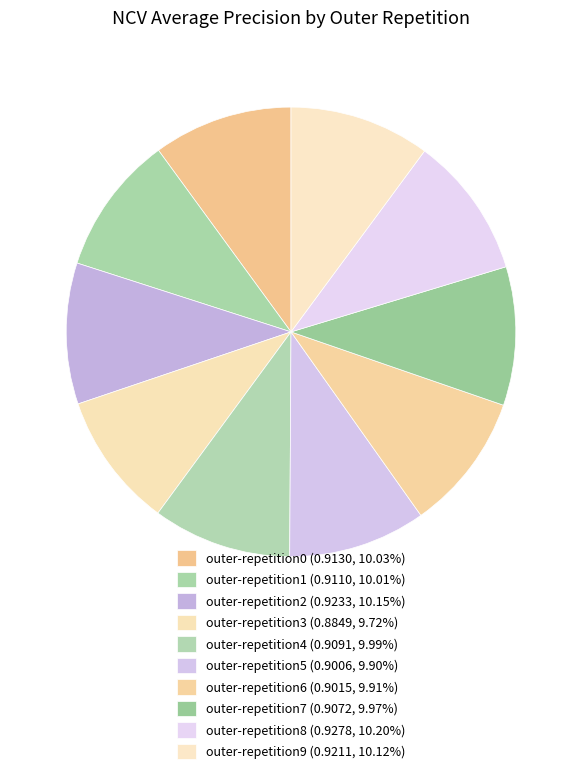

How much of the chart is everything except outer-repetition1?

90.0%